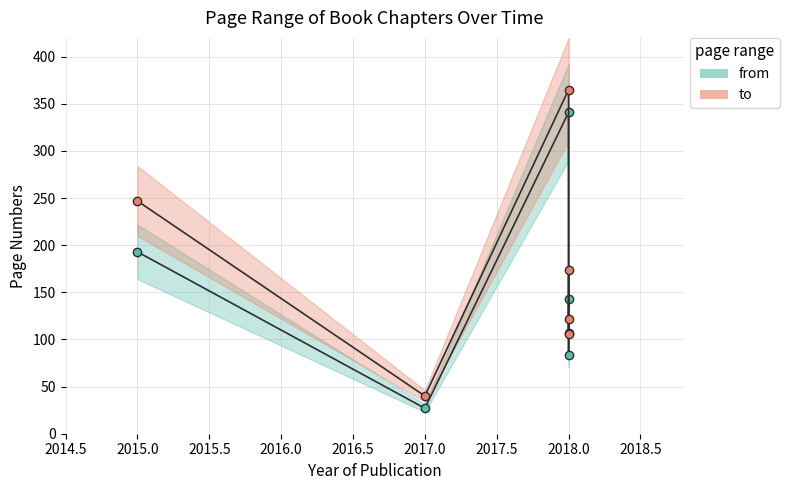

Which has a higher value, 2015.0 or 2018.0?

2018.0